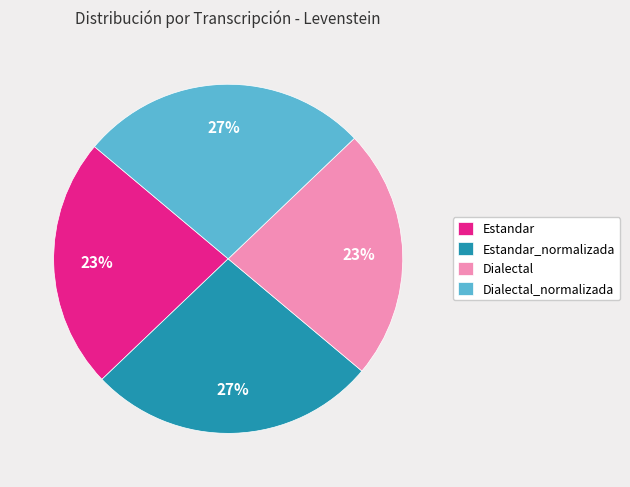

To the nearest percent, what is the average slice percentage?

25%